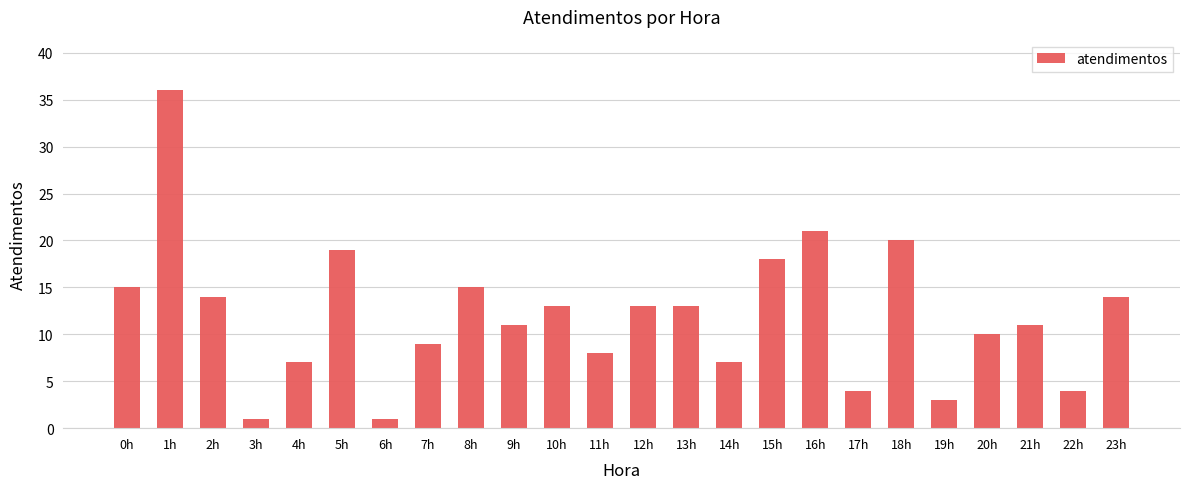

Does the chart contain stacked bars?

No